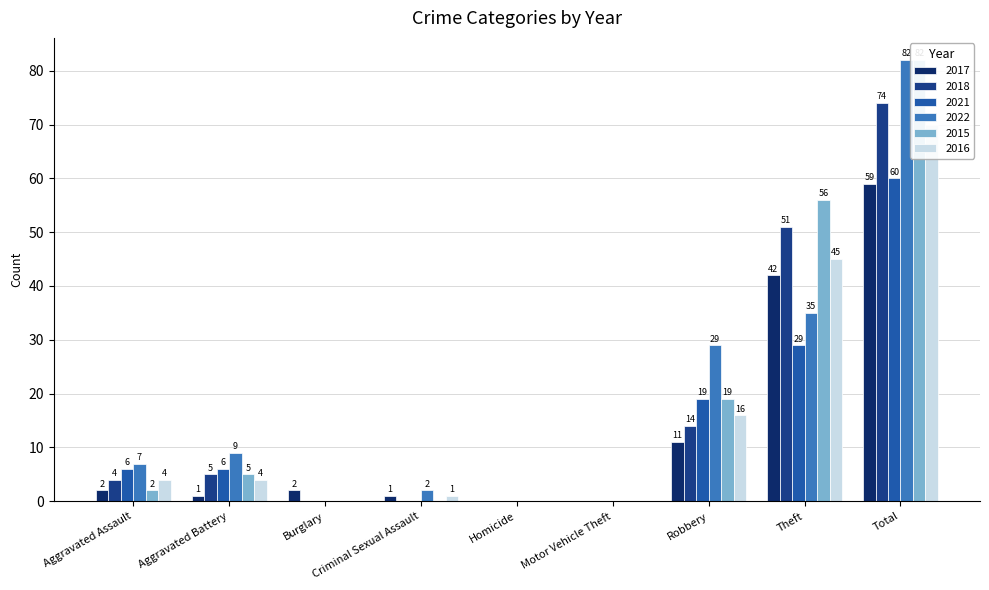

List the series in order of their peak value, lowest first.

2017, 2021, 2016, 2018, 2022, 2015